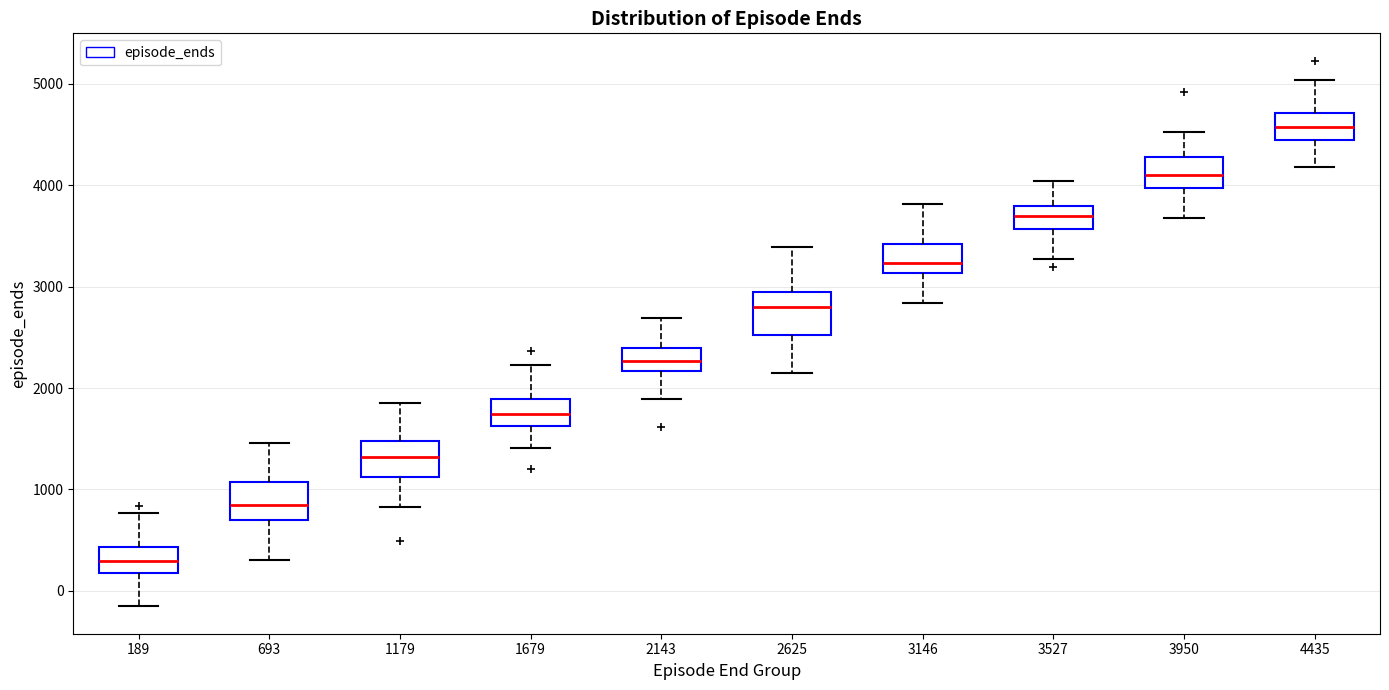

Which box has the lowest median line?

189